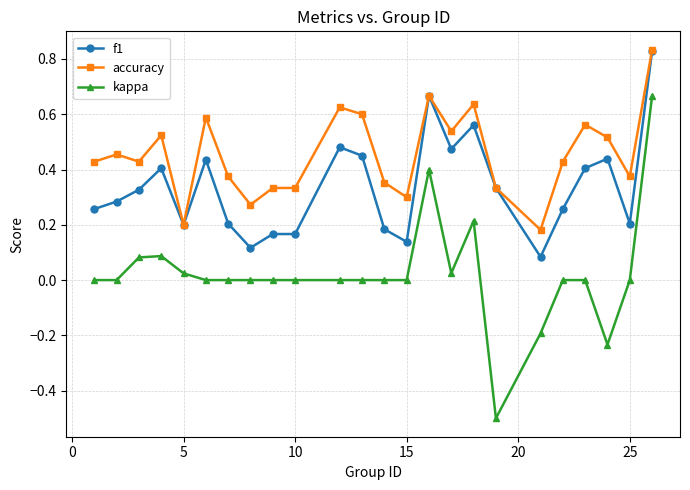

Rank the series by their average value, from highest to lowest.

accuracy, f1, kappa